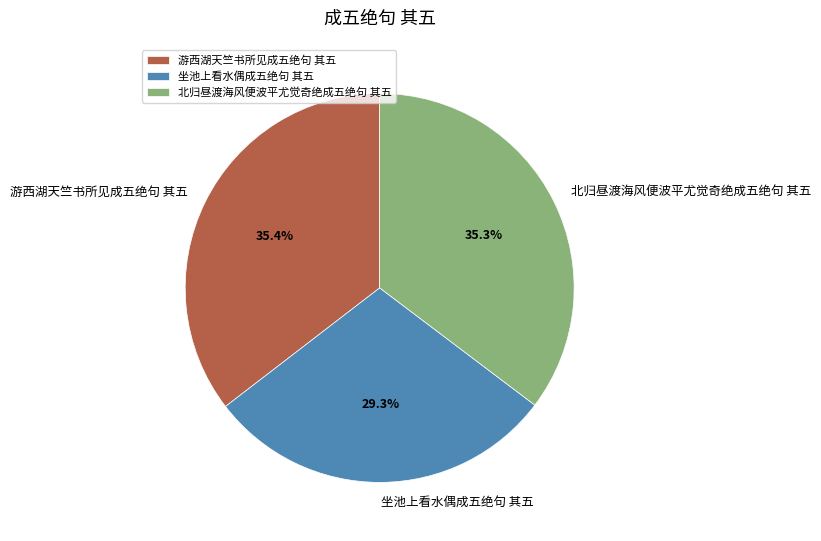

What percentage is the 北归昼渡海风便波平尤觉奇绝成五绝句 其五 slice, to the nearest percent?

35%